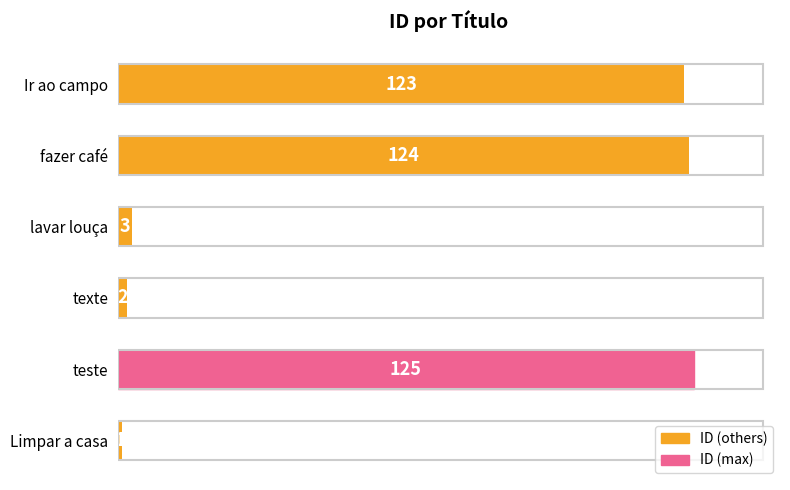

What is the greatest value displayed?

125